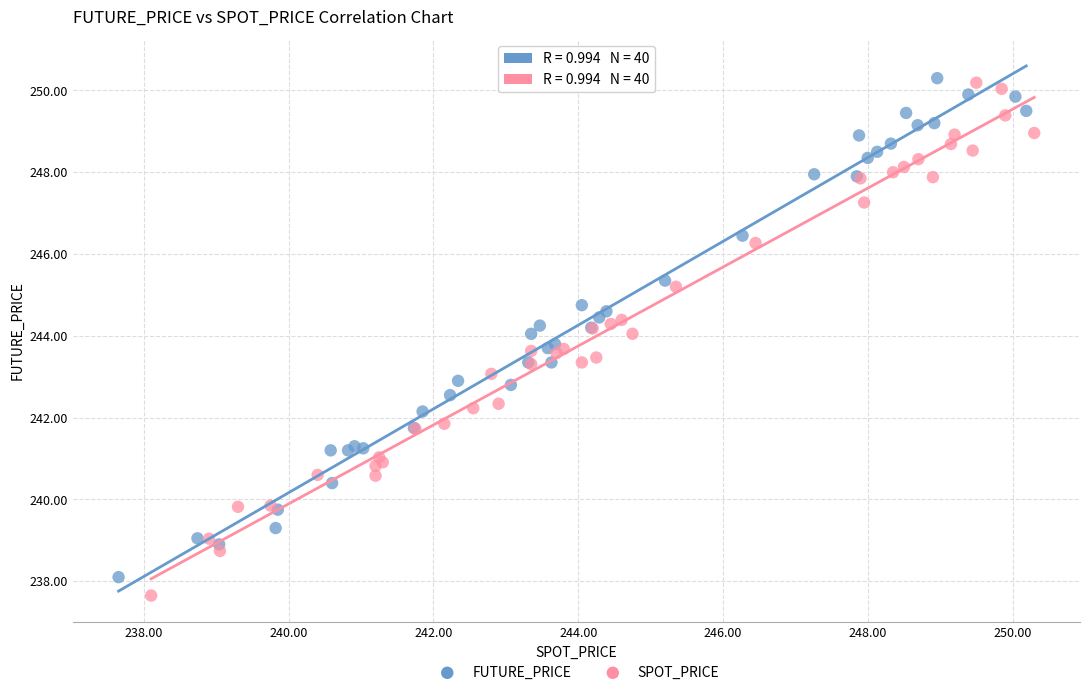

What are all the series names shown in the legend?

FUTURE_PRICE, SPOT_PRICE